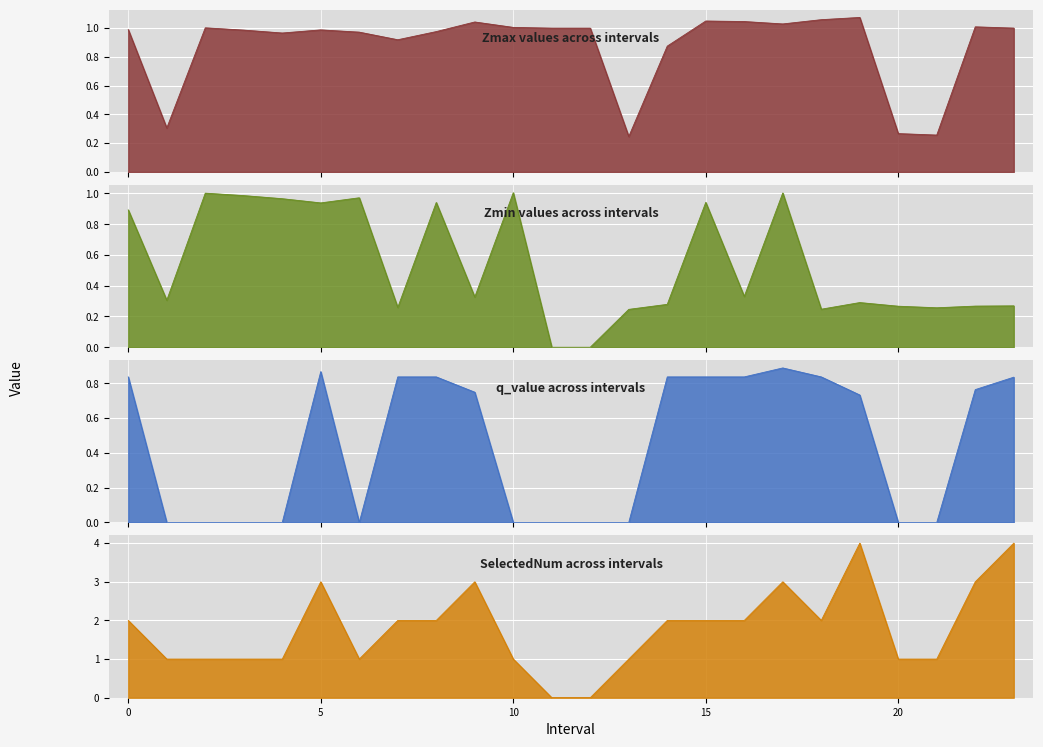

Rank the series by their maximum value, from lowest to highest.

q_value, Zmin, Zmax, SelectedNum